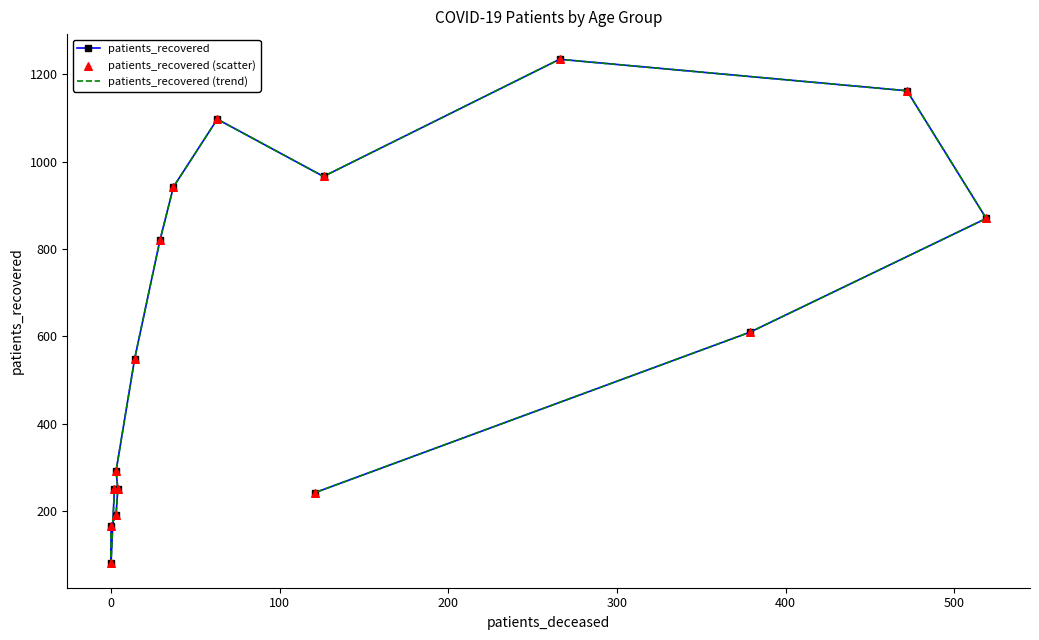

At how many categories does at least one series exceed 937?

5